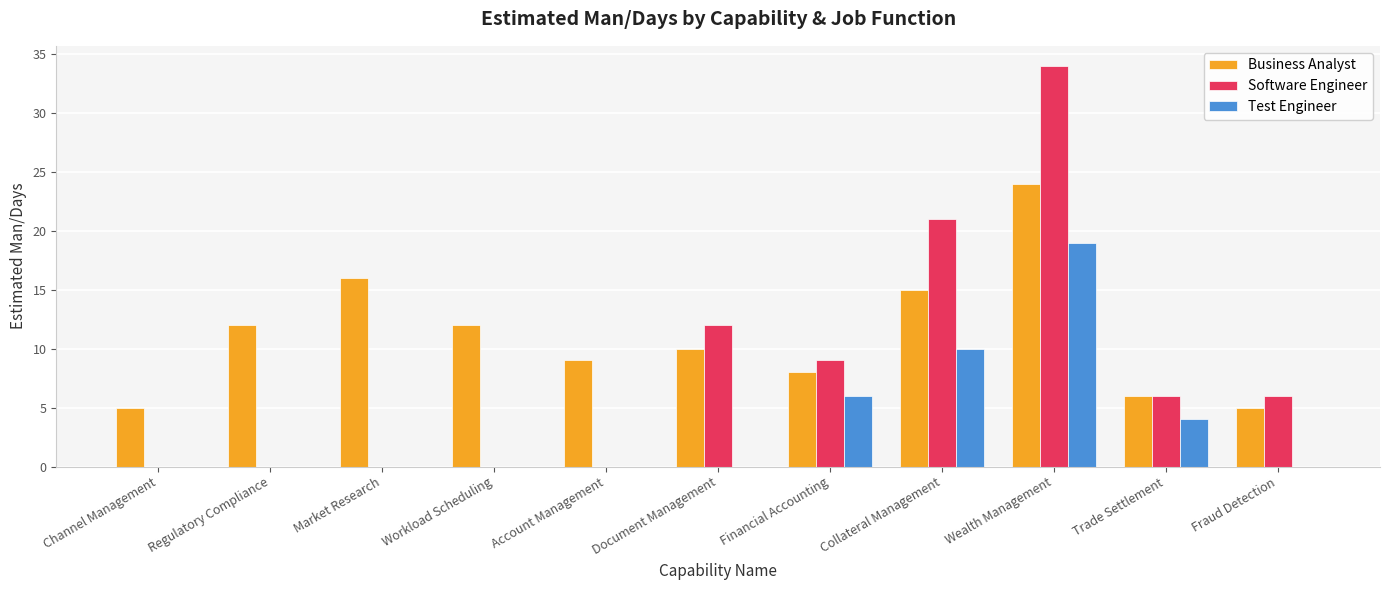

Reading left to right, list all the values displayed in this chart.

Business Analyst: 5	12	16	12	9	10	8	15	24	6	5
Software Engineer: 0	0	0	0	0	12	9	21	34	6	6
Test Engineer: 0	0	0	0	0	0	6	10	19	4	0